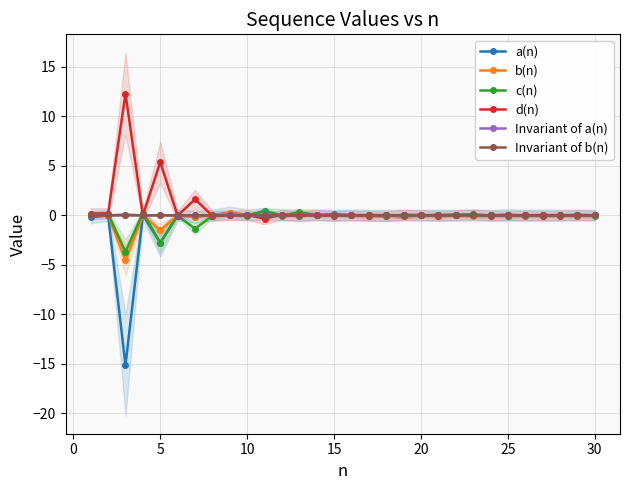

True or false: c(n) has a value of -0.0 at 10.

True